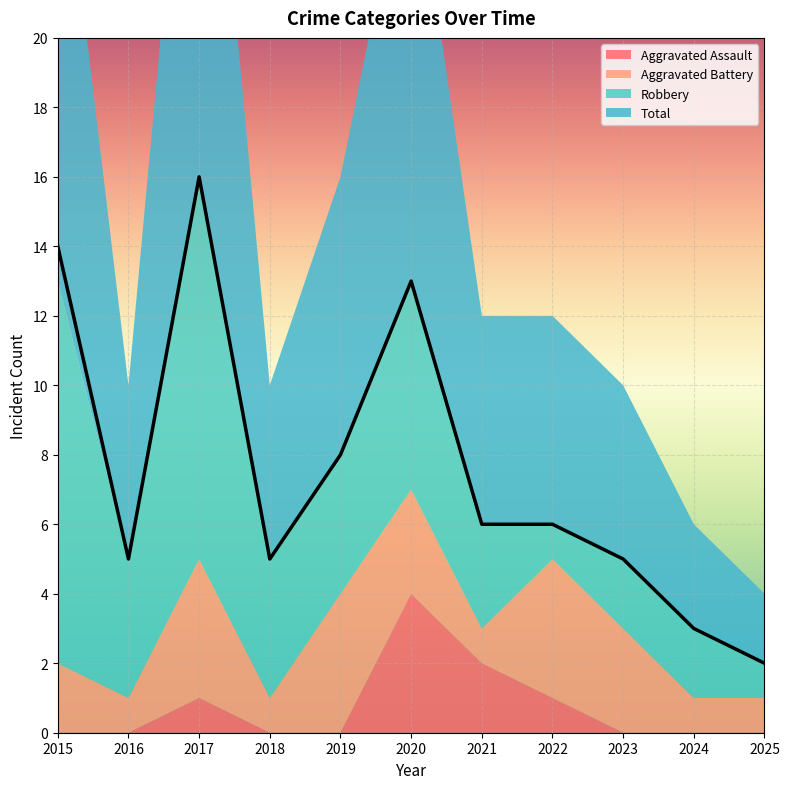

List the series in order of their overall mean, highest first.

Total, Robbery, Aggravated Battery, Aggravated Assault